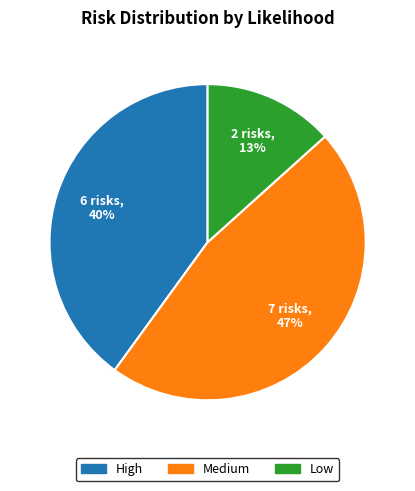

How many slices are in this pie chart?

3